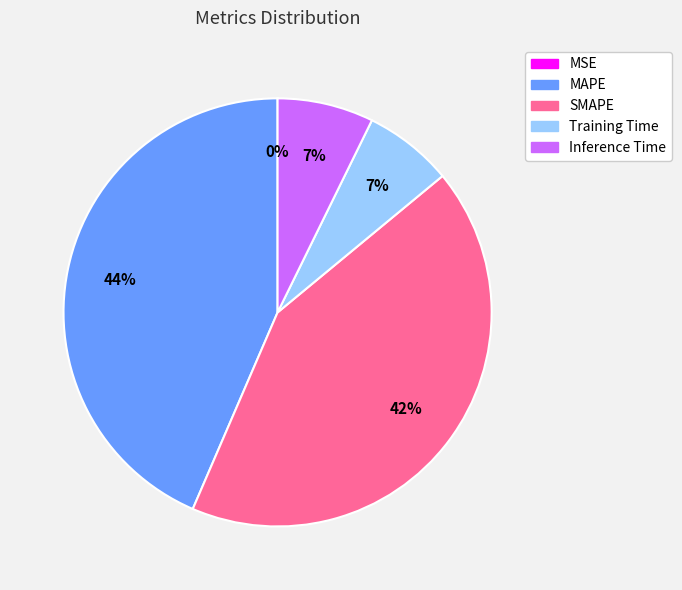

To the nearest percent, what is the average slice percentage?

20%